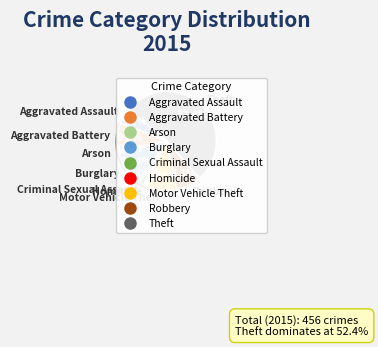

Which slice is the largest?

Theft